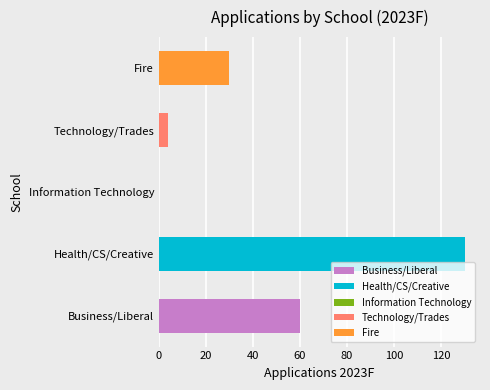

How many groups of bars are there?

5